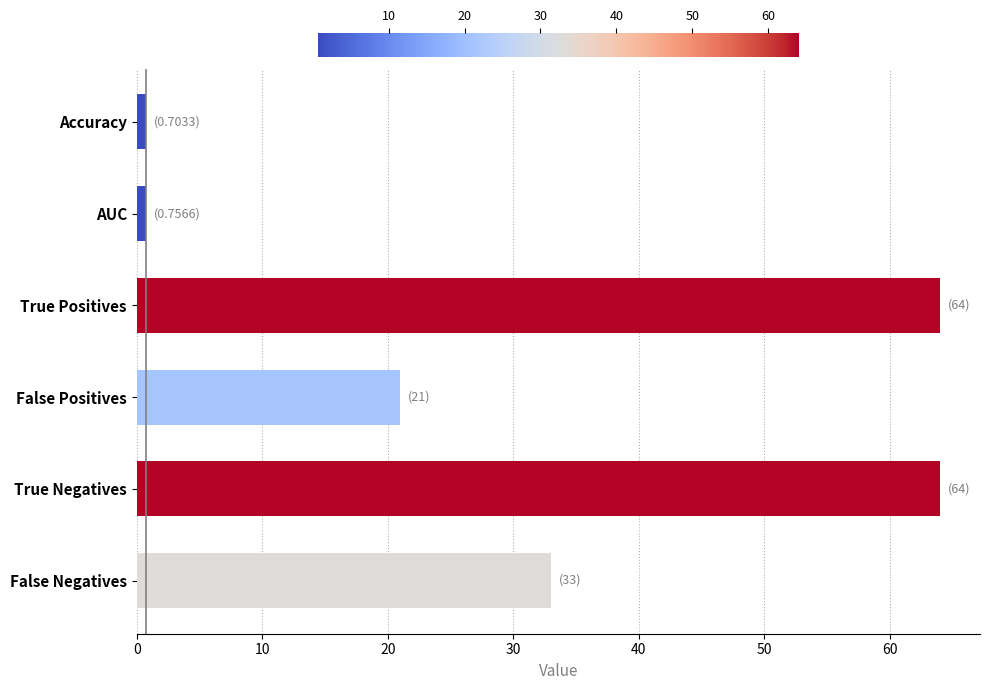

What is the greatest value displayed?

64.0